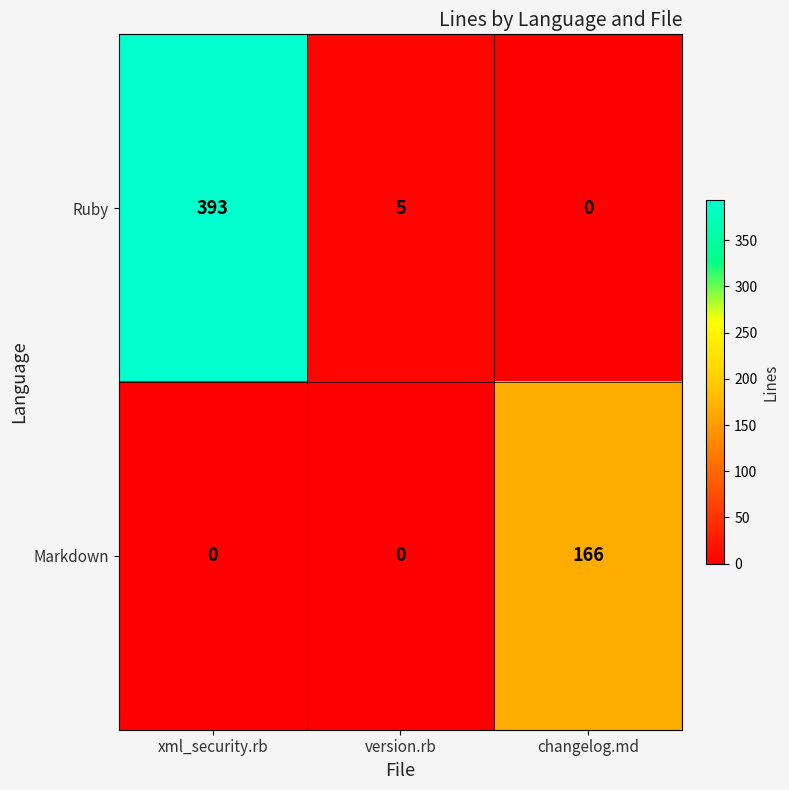

Reading left to right, list all the values displayed in this chart.

Ruby: 393	5	0
Markdown: 0	0	166